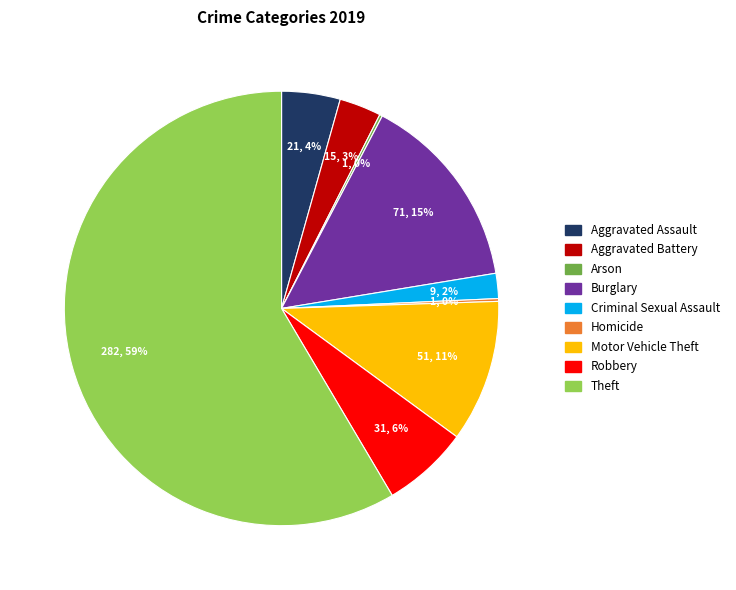

Do Robbery and Motor Vehicle Theft together represent more than half of the pie?

No